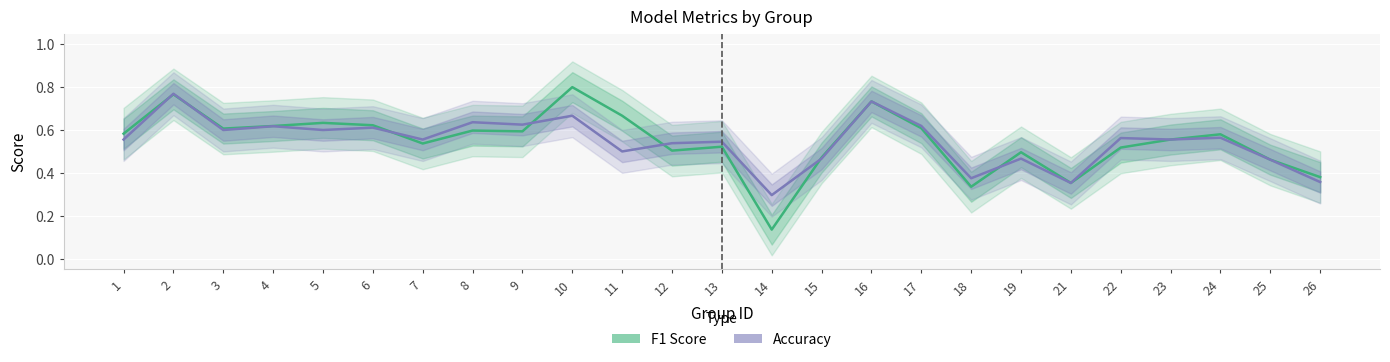

How many categories are shown in the chart?

25